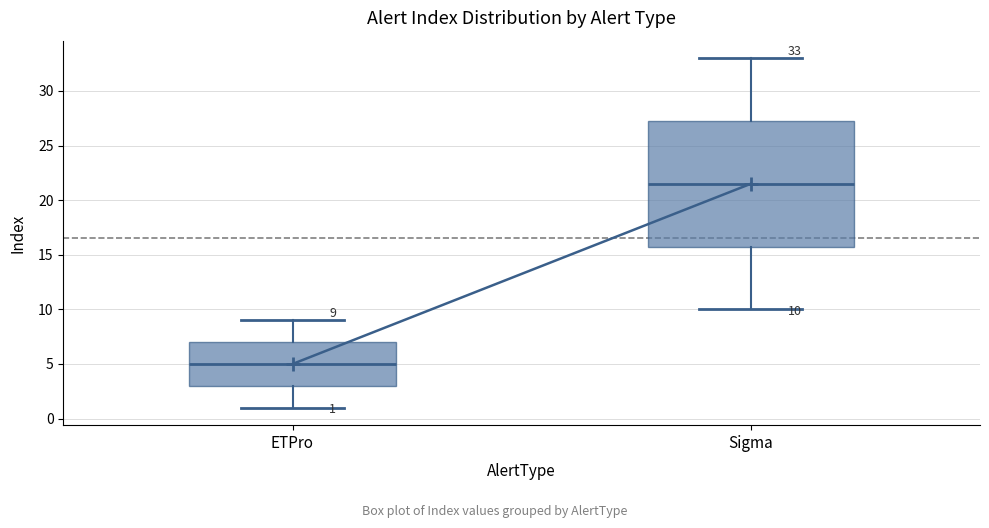

Which box has the lowest median line?

ETPro